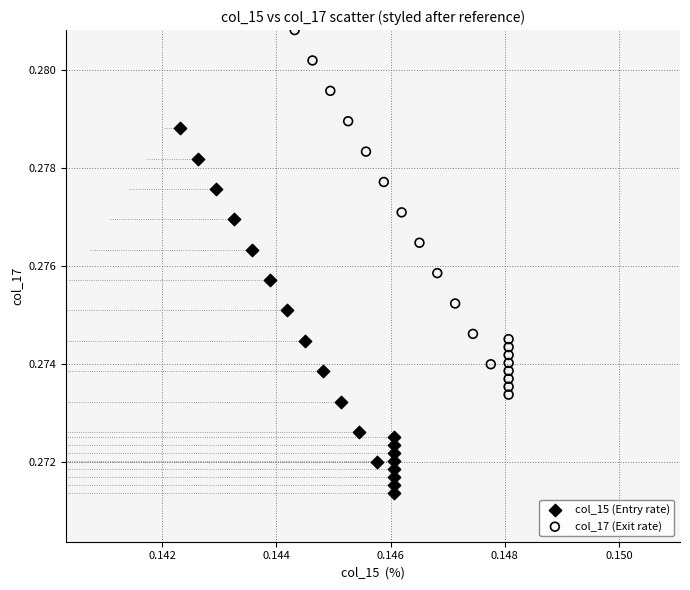

Which series reaches the minimum Y coordinate?

col_15 (Entry rate)